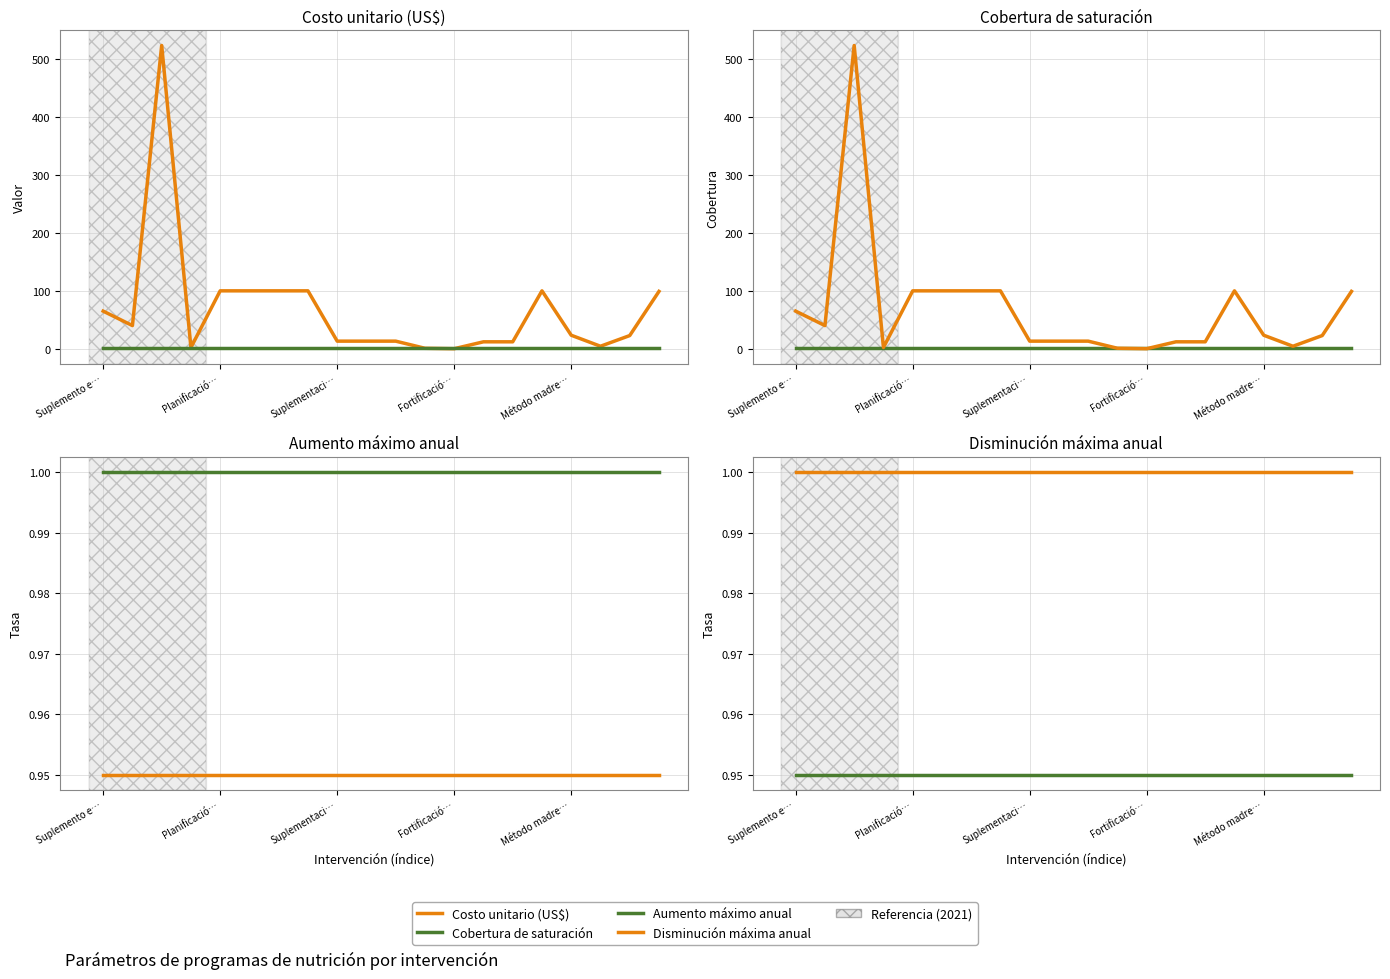

True or false: Cobertura de saturación and Aumento máximo anual cross at least once.

False